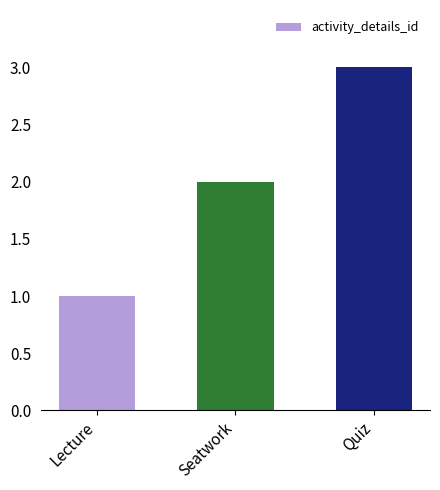

True or false: the data shows 2 at Lecture.

False